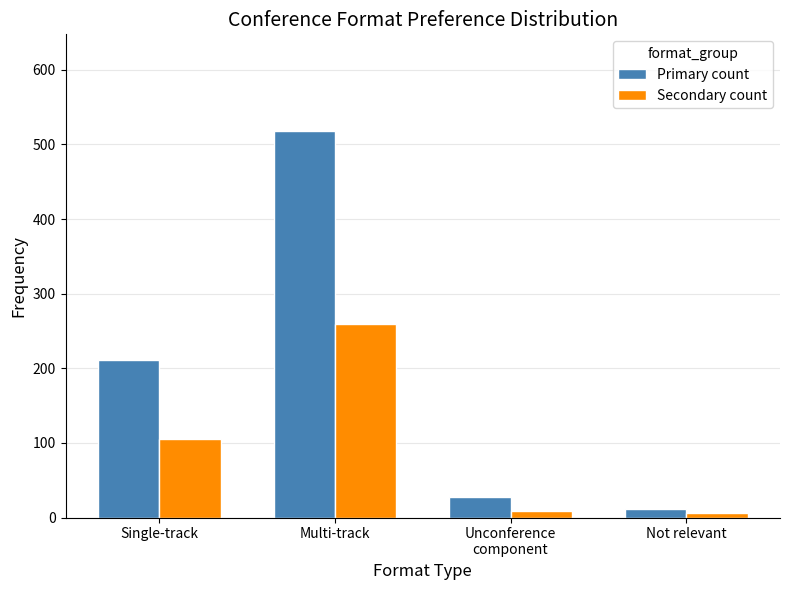

What is the difference between the Primary count values at Multi-track and Single-track?

307